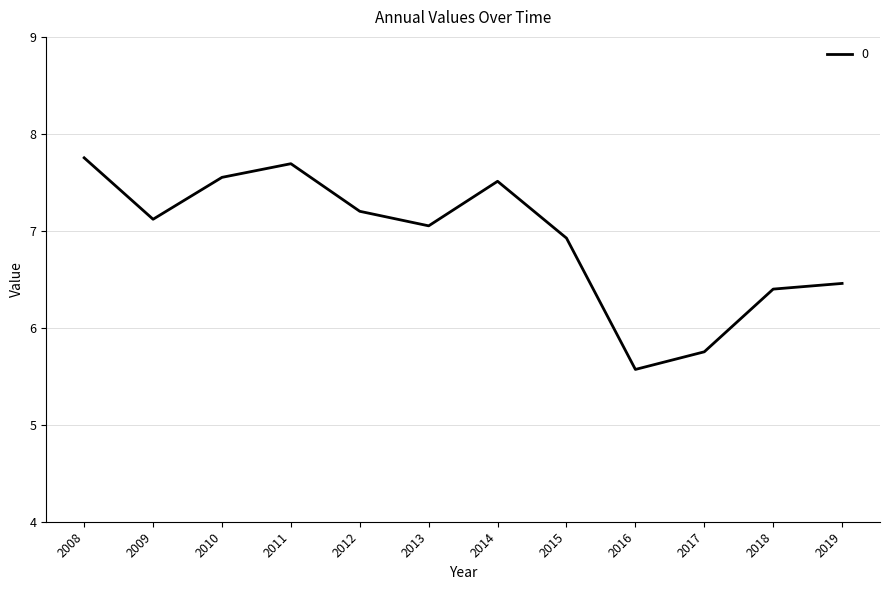

At which label does the data first exceed 7?

2008